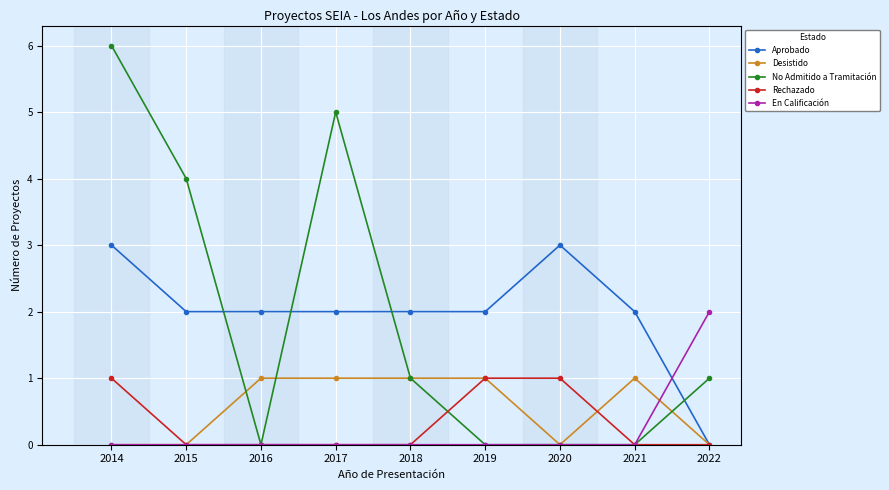

Which series has the largest total across all categories?

Aprobado